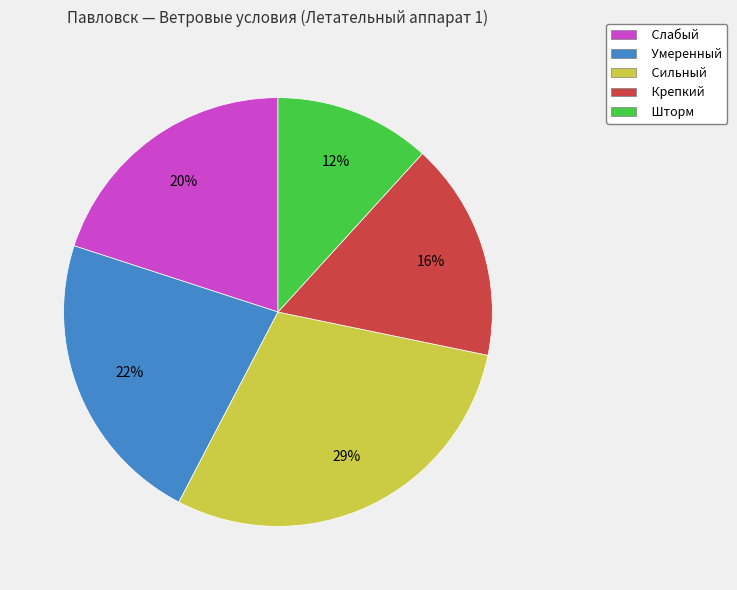

Does Сильный account for over 50% of the chart?

No